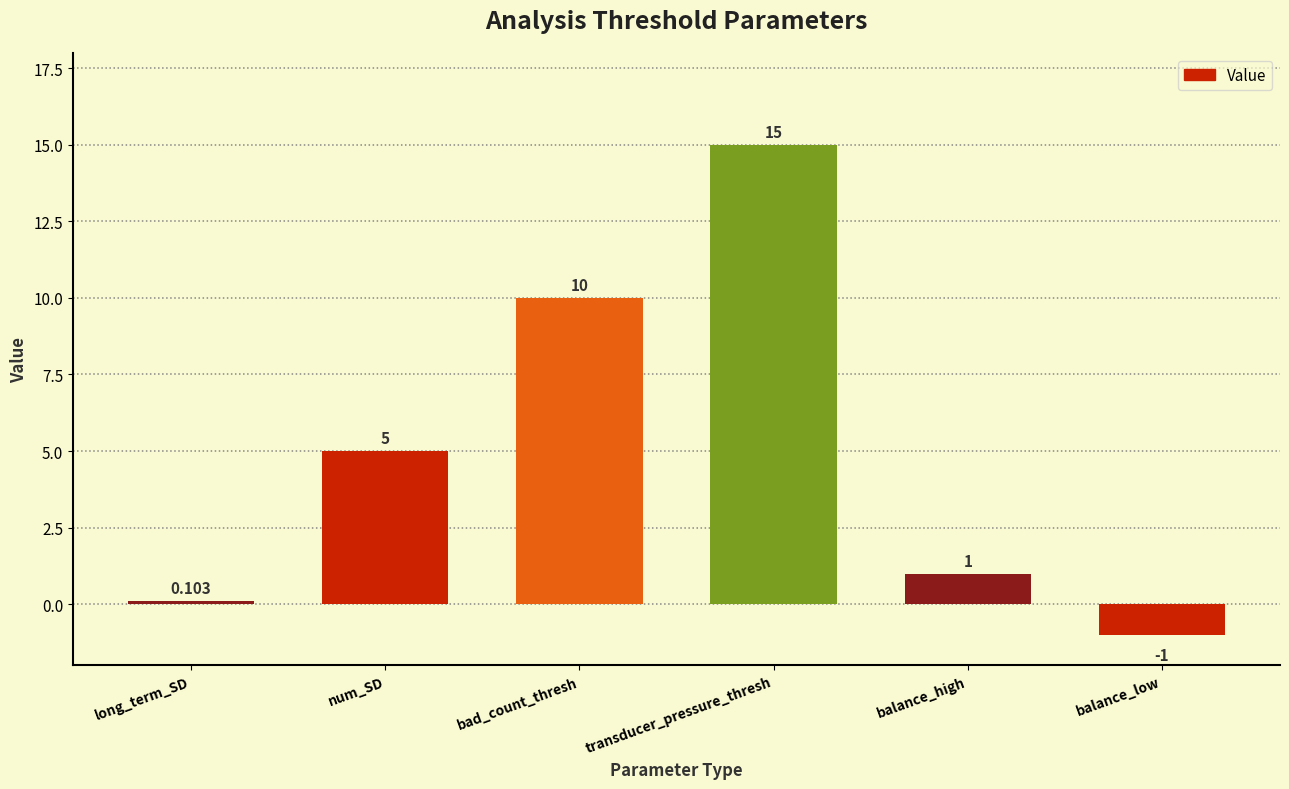

What is the value of the 2nd bar from the left?

5.0